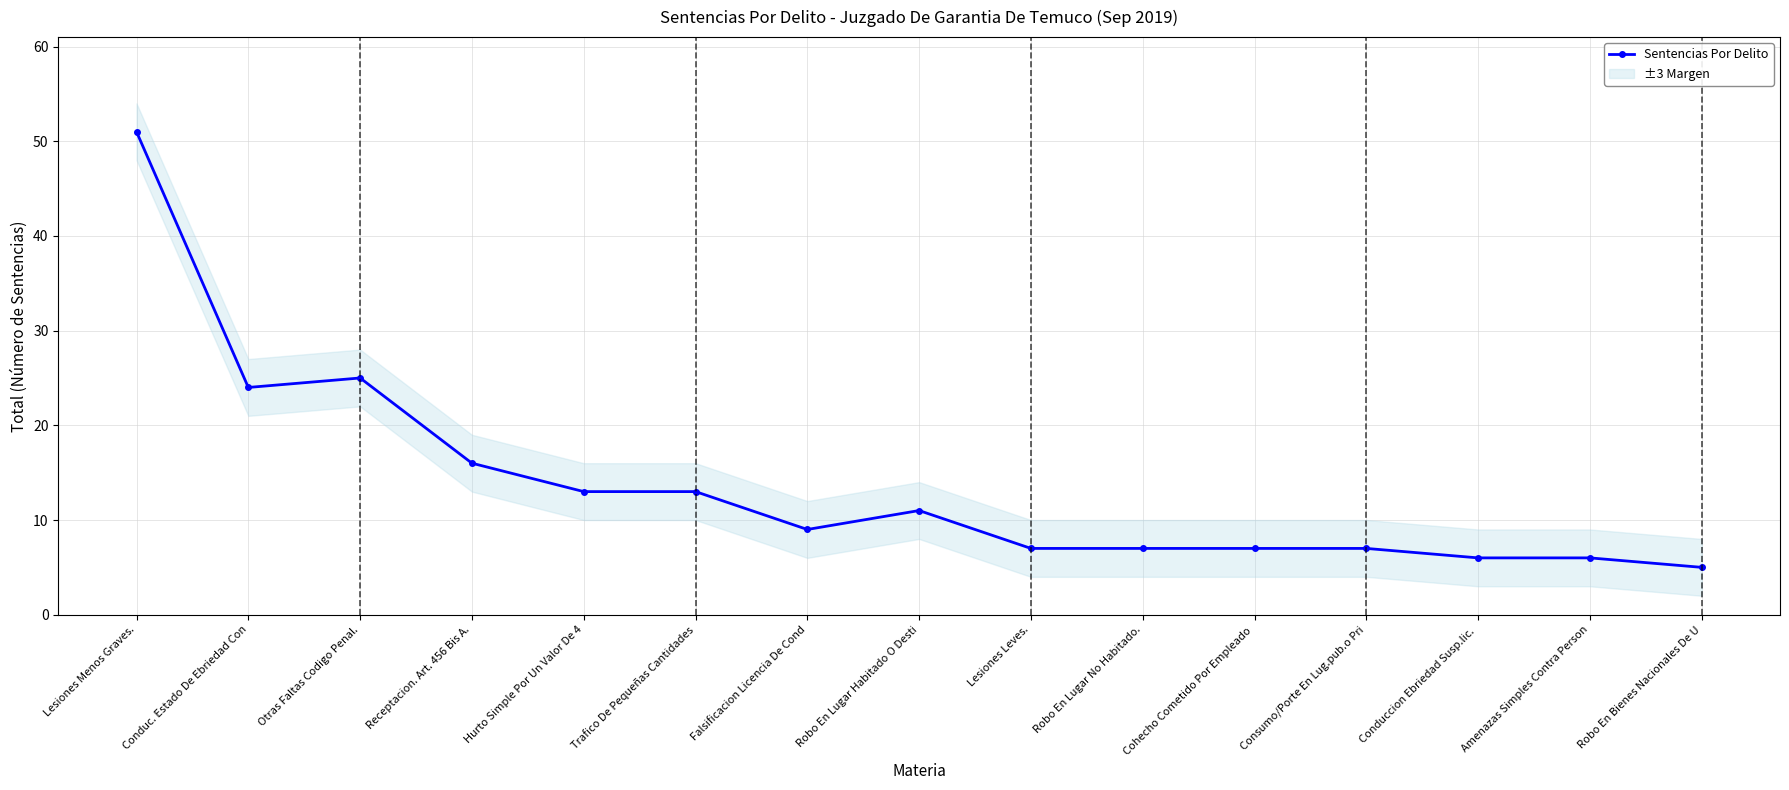

Reading left to right, extract all data points from this chart.

Lesiones Menos Graves.=51	Conduc. Estado De Ebriedad Con=24	Otras Faltas Codigo Penal.=25	Receptacion. Art. 456 Bis A.=16	Hurto Simple Por Un Valor De 4=13	Trafico De Pequeñas Cantidades=13	Falsificacion Licencia De Cond=9	Robo En Lugar Habitado O Desti=11	Lesiones Leves.=7	Robo En Lugar No Habitado.=7	Cohecho Cometido Por Empleado =7	Consumo/Porte En Lug.pub.o Pri=7	Conduccion Ebriedad Susp.lic. =6	Amenazas Simples Contra Person=6	Robo En Bienes Nacionales De U=5